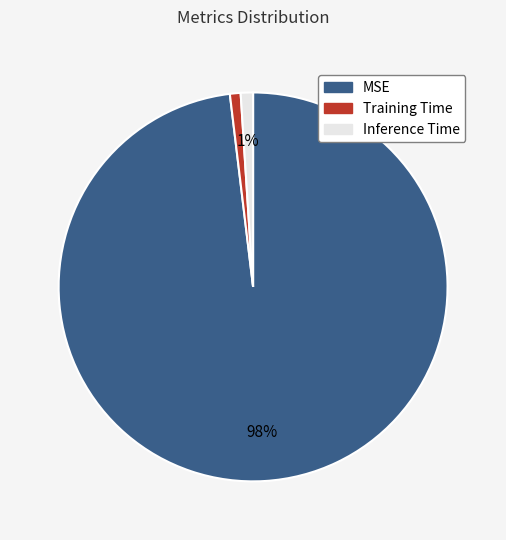

Count the number of slices in the pie.

3